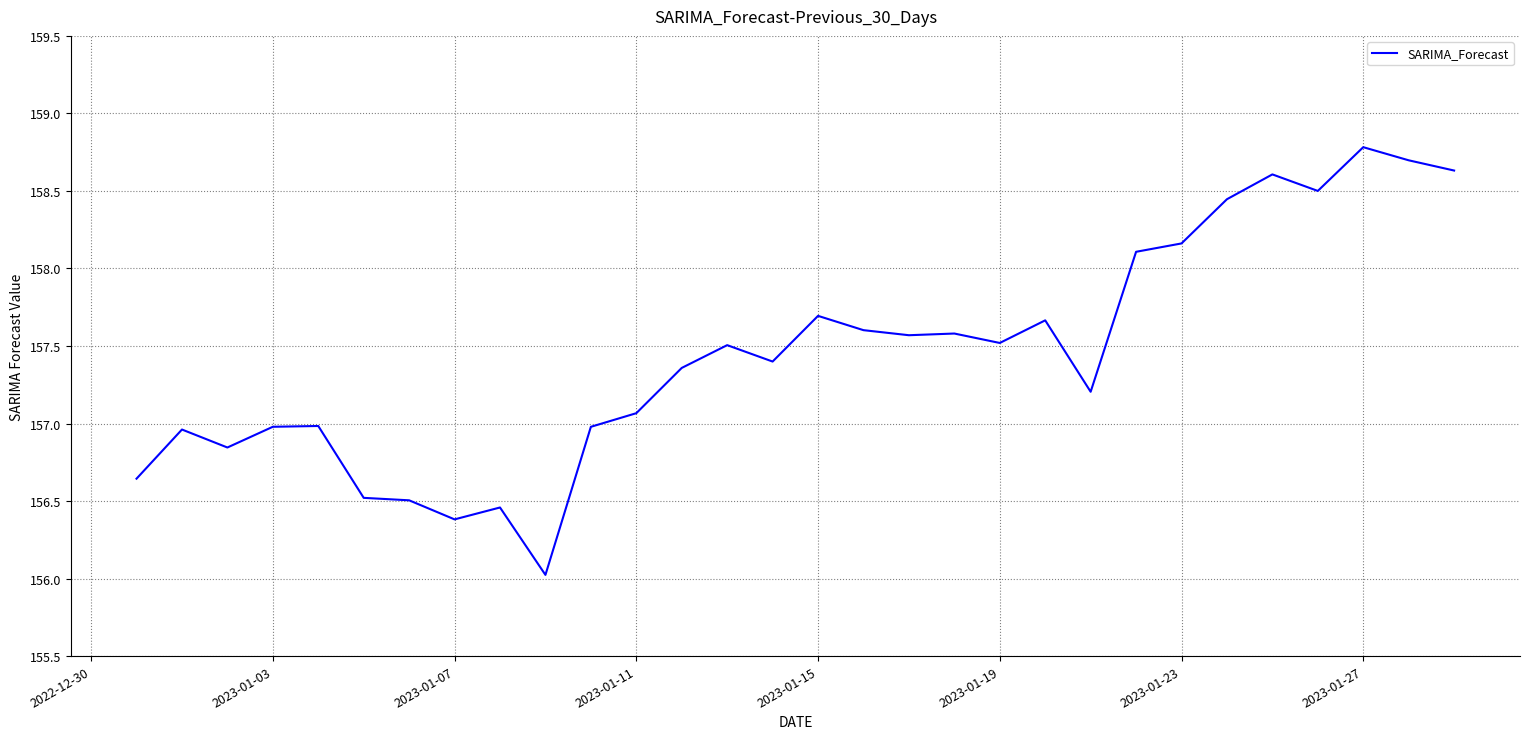

What is the maximum value shown in the chart?

158.8